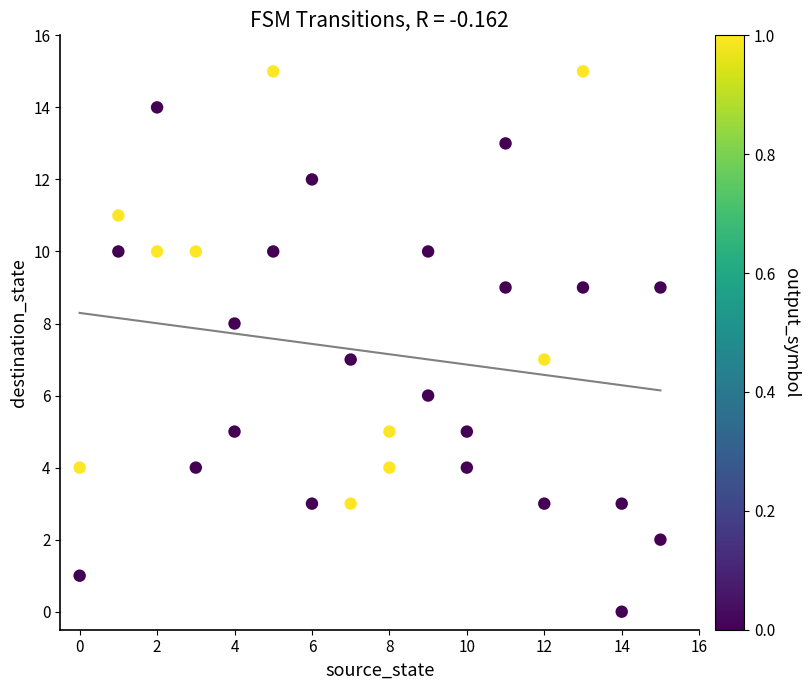

What is the range of X values (max minus min)?

15